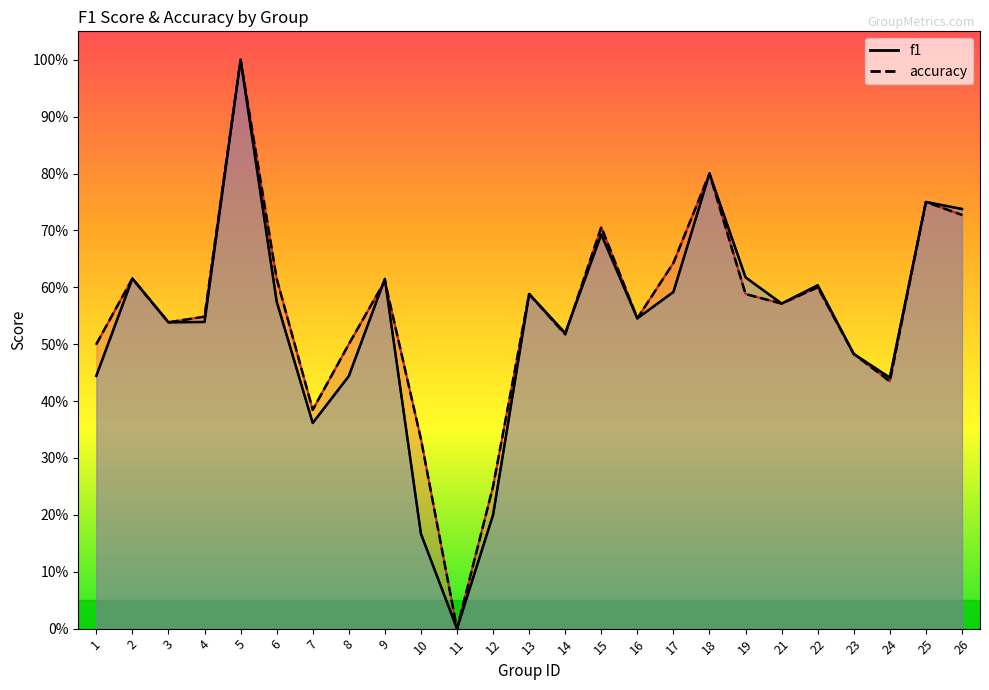

What is the difference between the maximum and minimum values in the f1 (line) series?

1.0